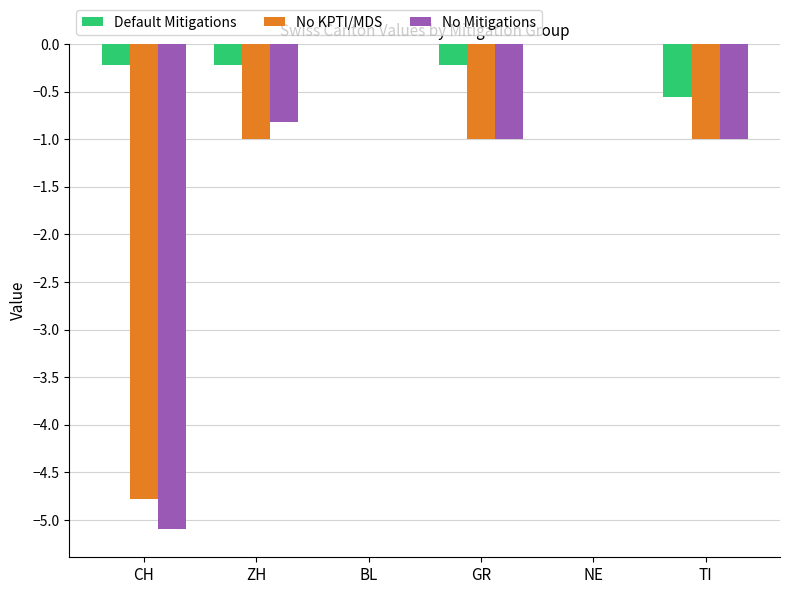

What are all the series names shown in the legend?

Default Mitigations, No KPTI/MDS, No Mitigations